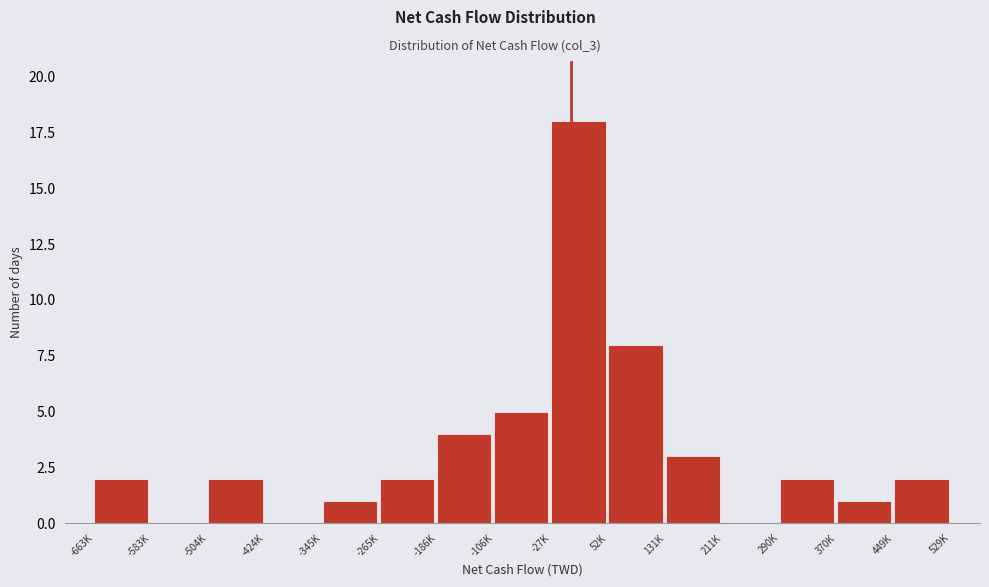

Reading right to left, list all the values displayed in this chart.

449K=2	370K=1	290K=2	211K=0	131K=3	52K=8	-27K=18	-106K=5	-186K=4	-265K=2	-345K=1	-424K=0	-504K=2	-583K=0	-663K=2